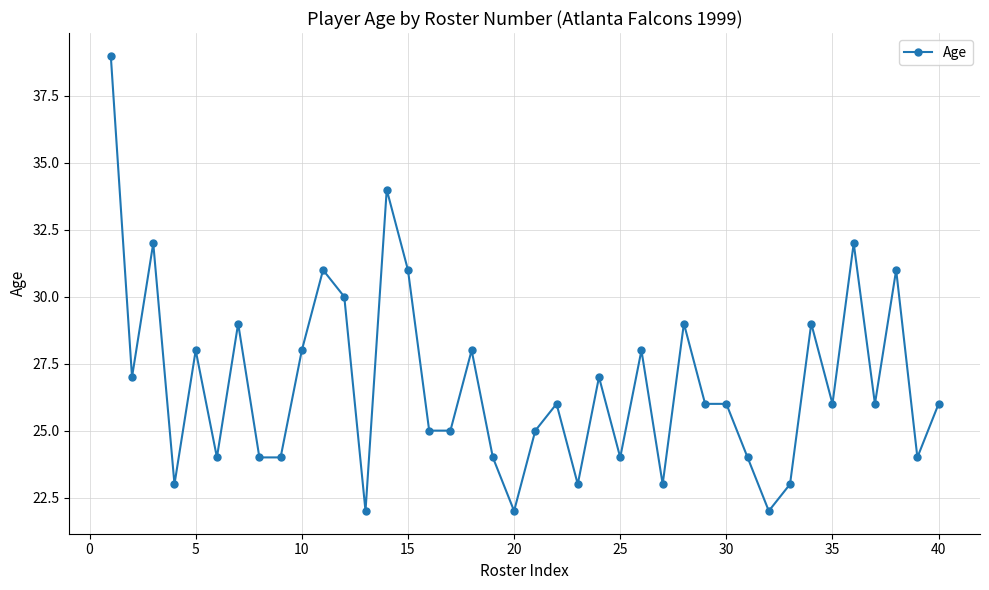

What is the average value?

27